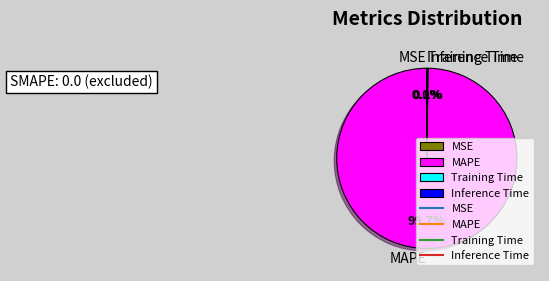

Which slice represents more than half of the pie?

MAPE